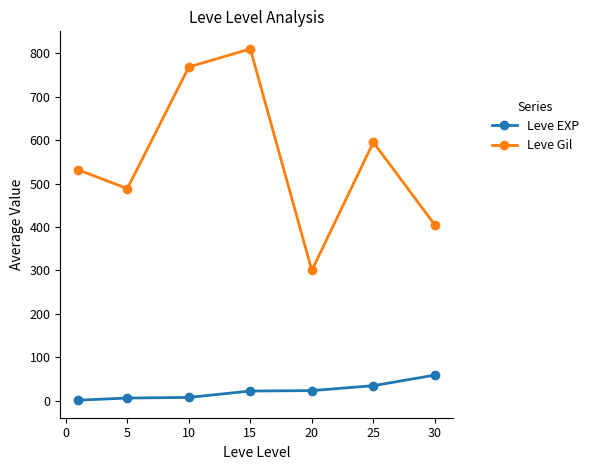

What is the value of the Leve EXP point at the 4th from the left?

22.3